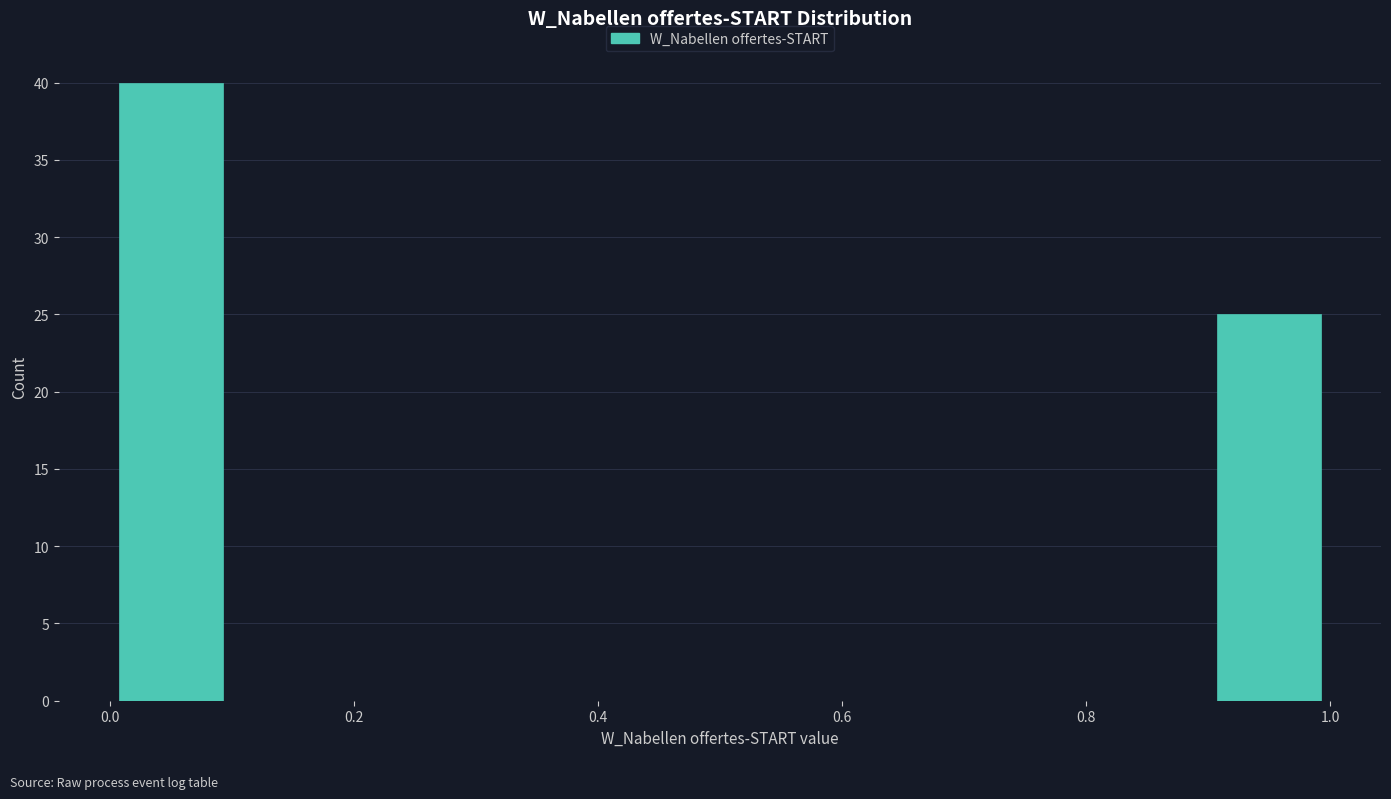

Reading left to right, list every bar in this chart as the range it spans on the x-axis followed by its height. The values are not printed on the chart, so give them approximately, as read against the axis.

0.0 to 0.1: 40
0.1 to 0.2: 0
0.2 to 0.3: 0
0.3 to 0.4: 0
0.4 to 0.5: 0
0.5 to 0.6: 0
0.6 to 0.7: 0
0.7 to 0.8: 0
0.8 to 0.9: 0
0.9 to 1.0: 25